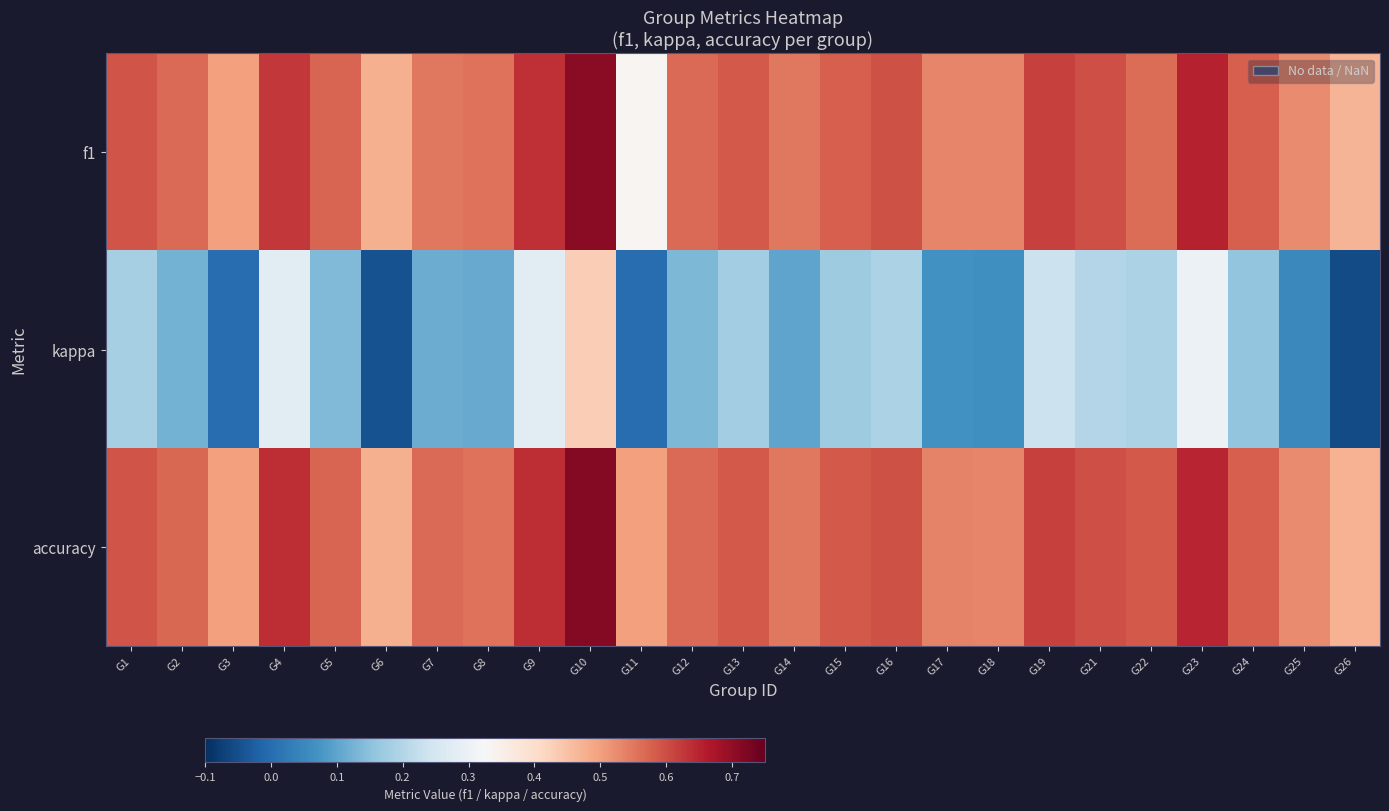

At which category is the sum across all series the highest?

G10